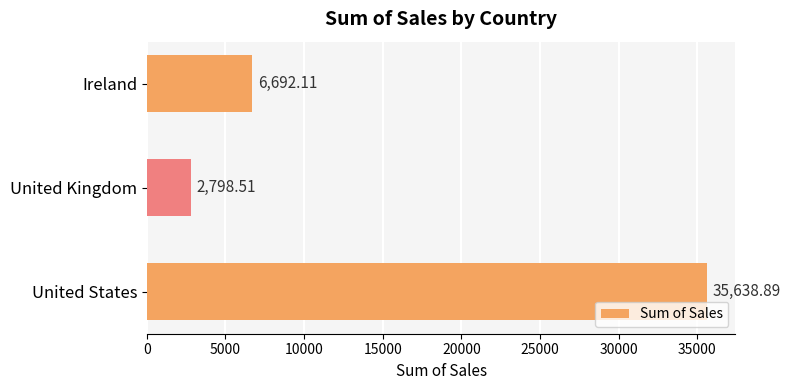

Rank the categories by value from lowest to highest.

United Kingdom, Ireland, United States